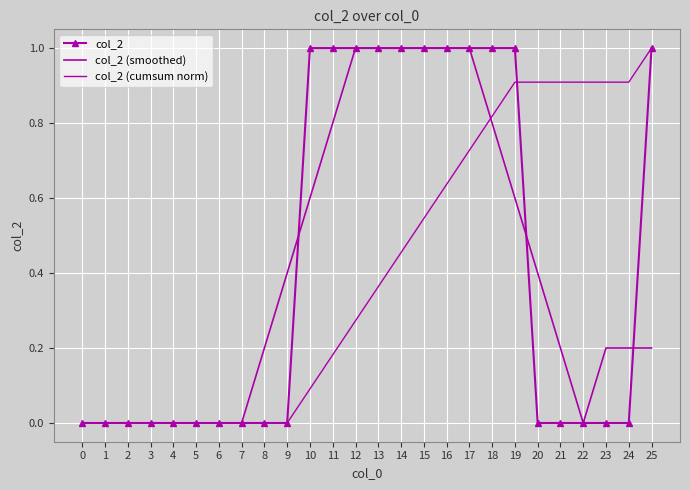

Which has a higher value, 1 or 0?

1